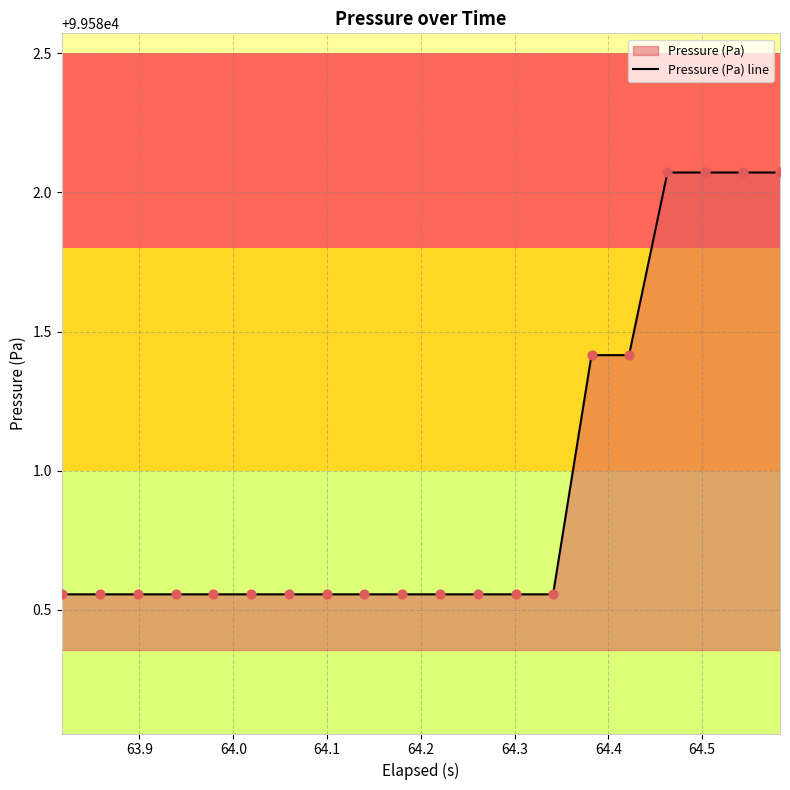

How many lines are shown in the chart?

1